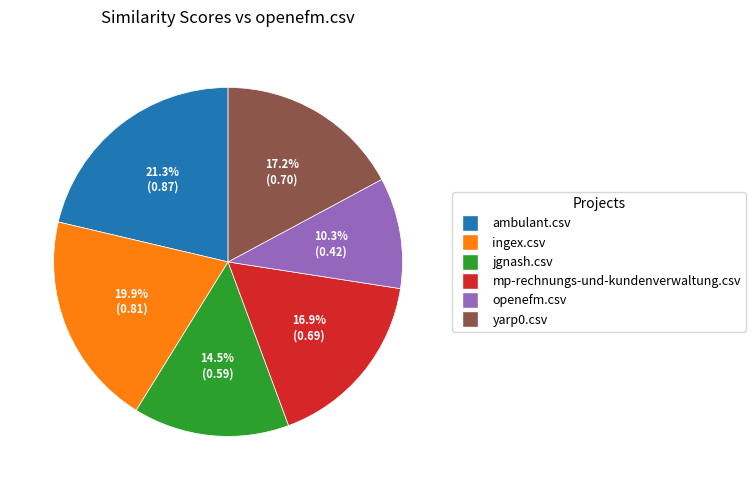

Is there a majority slice in this chart?

No